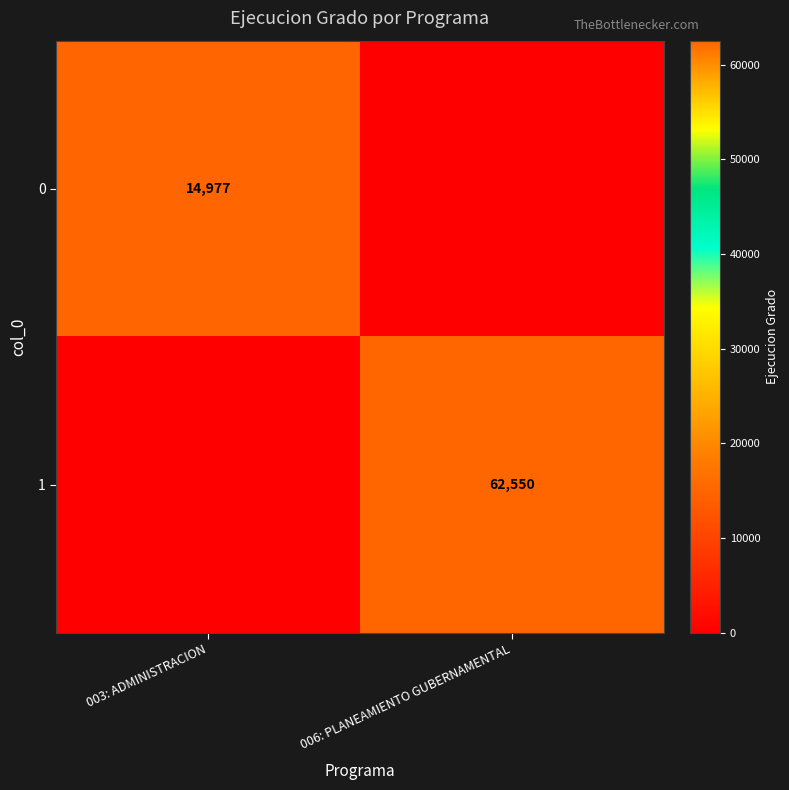

Is it true that 1 equals 93566 at 006: PLANEAMIENTO GUBERNAMENTAL?

False